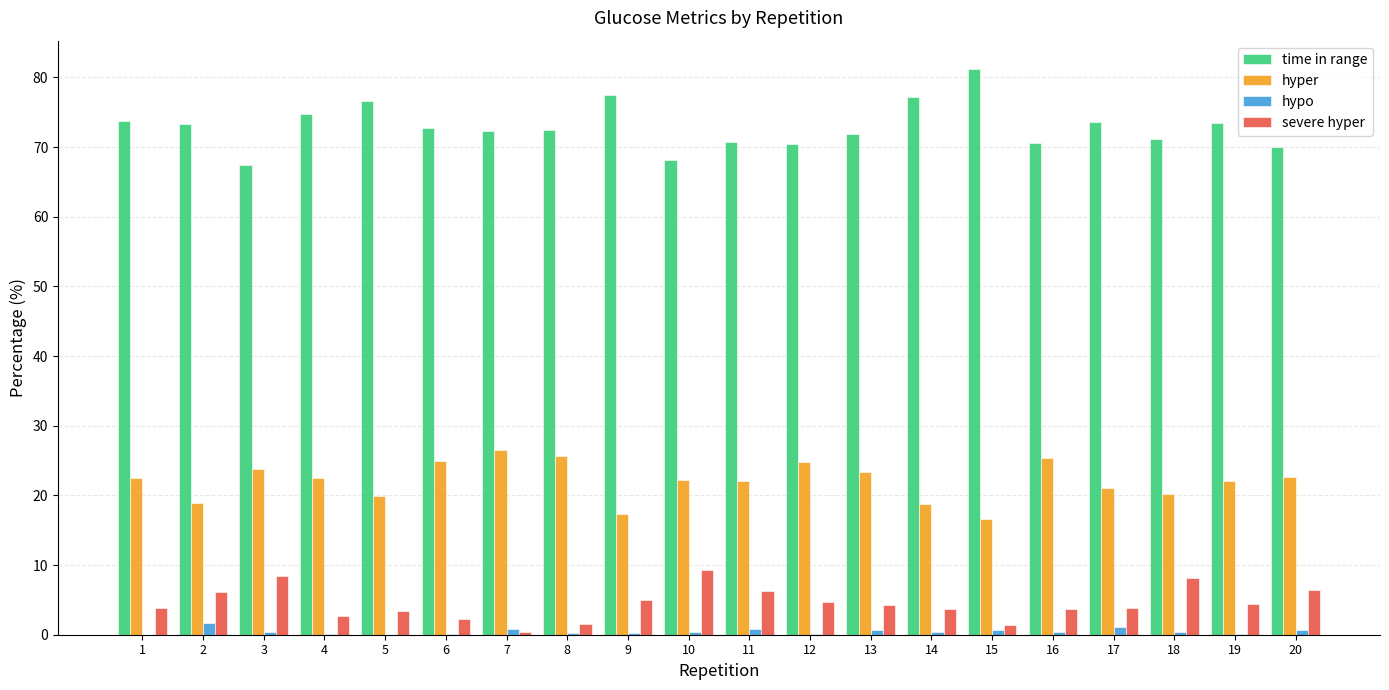

What is the highest value of the hyper series?

26.5